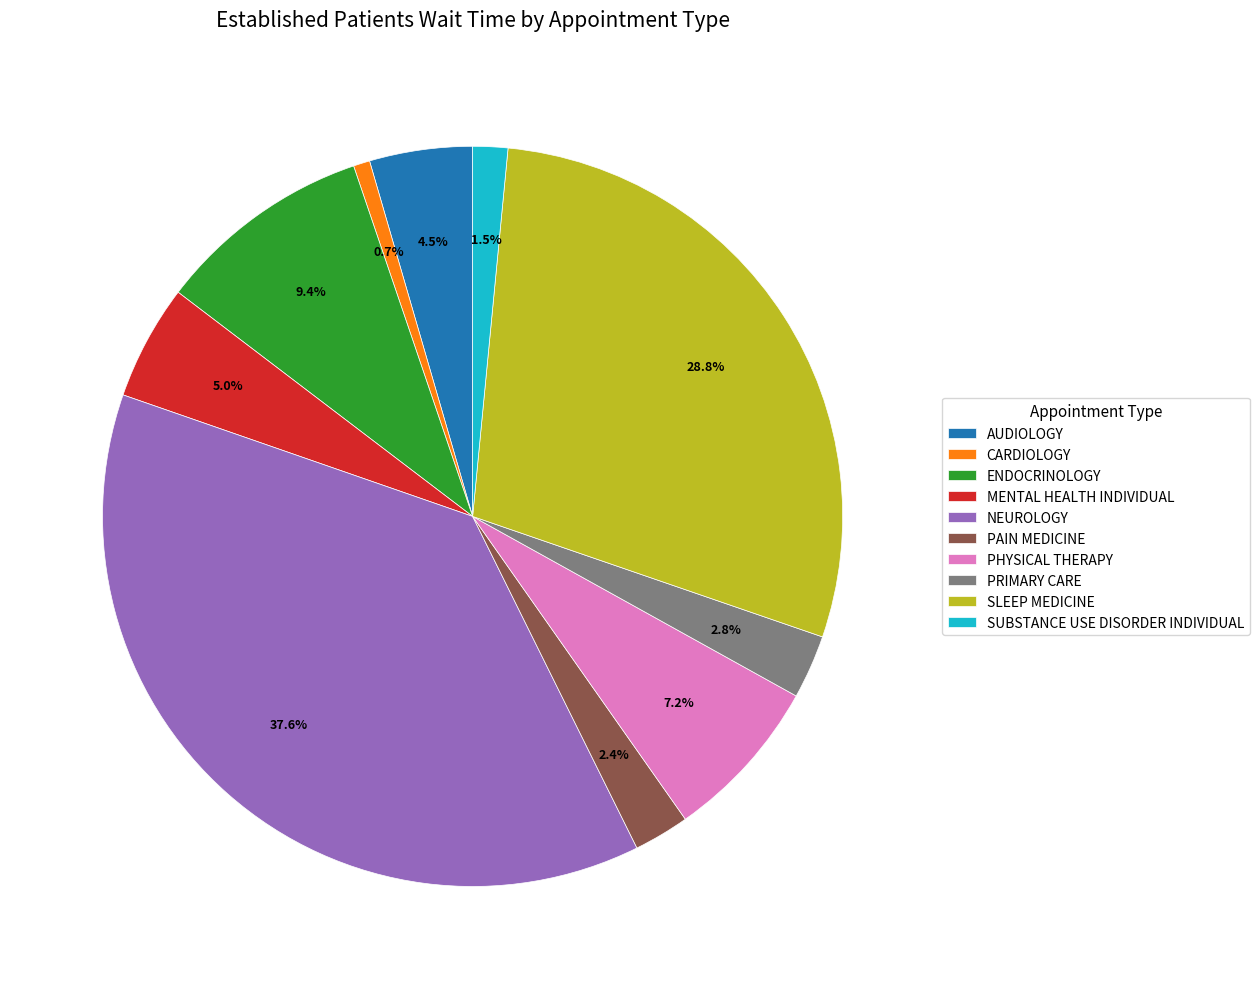

Between ENDOCRINOLOGY and SLEEP MEDICINE, which is larger?

SLEEP MEDICINE